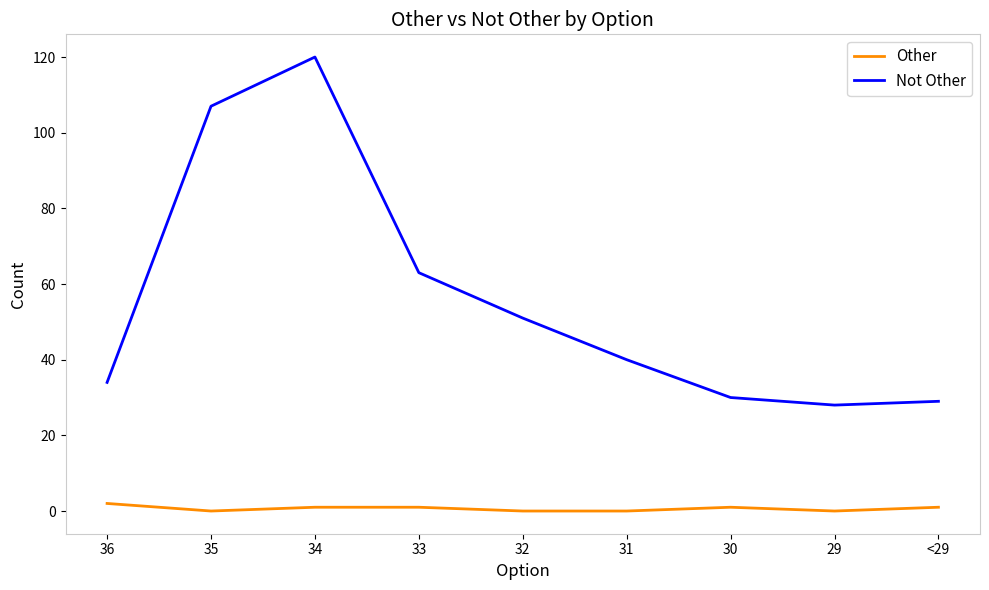

Reading left to right, what are all the values shown in this chart?

Other: 2	0	1	1	0	0	1	0	1
Not Other: 34	107	120	63	51	40	30	28	29